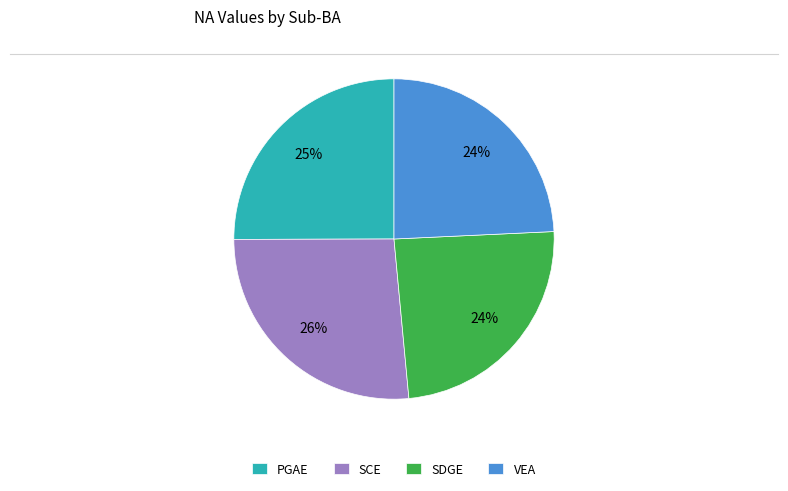

True or false: SDGE accounts for 24% of the total.

True